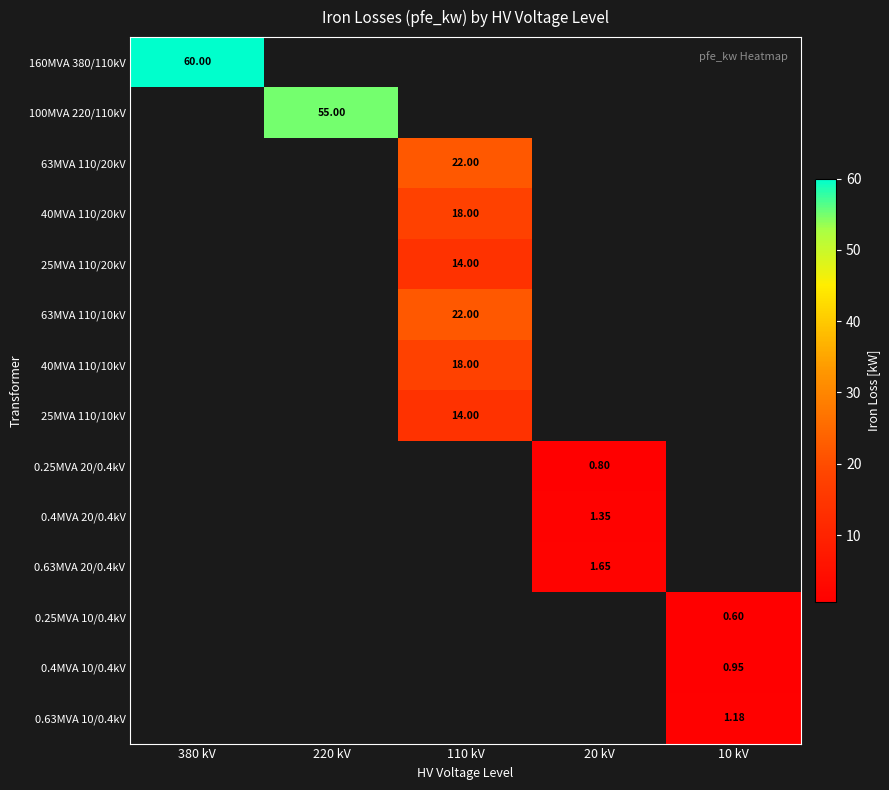

Where is 100MVA 220/110kV nearest to the value 27?

380 kV